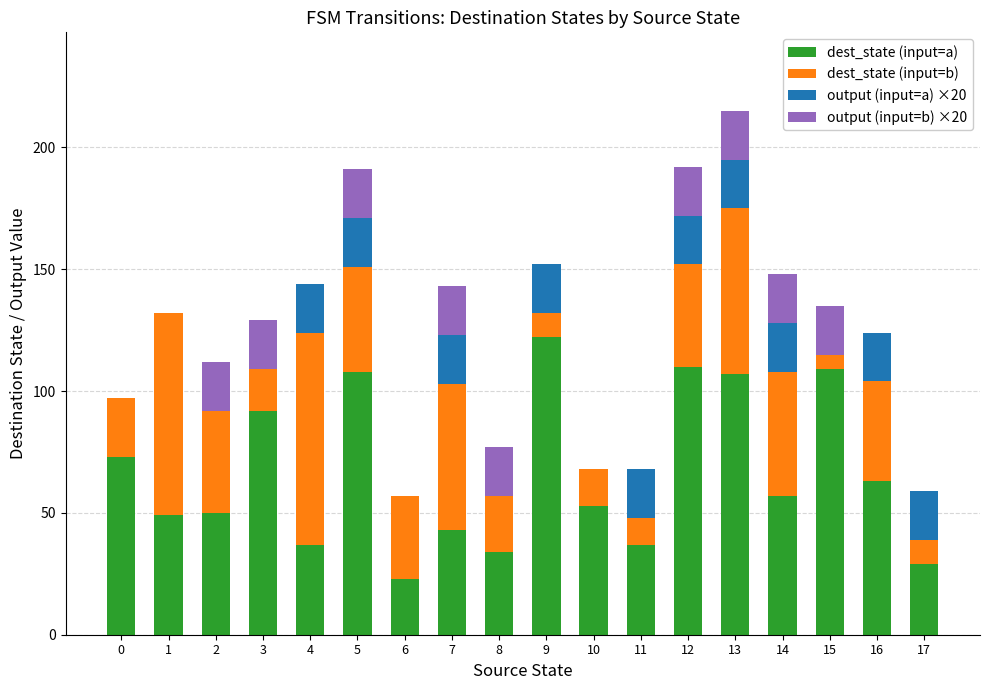

At which category is the sum across all series the highest?

13